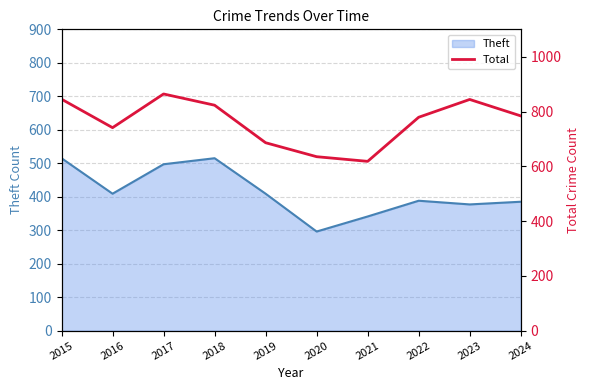

What is the sum of all values?

7619